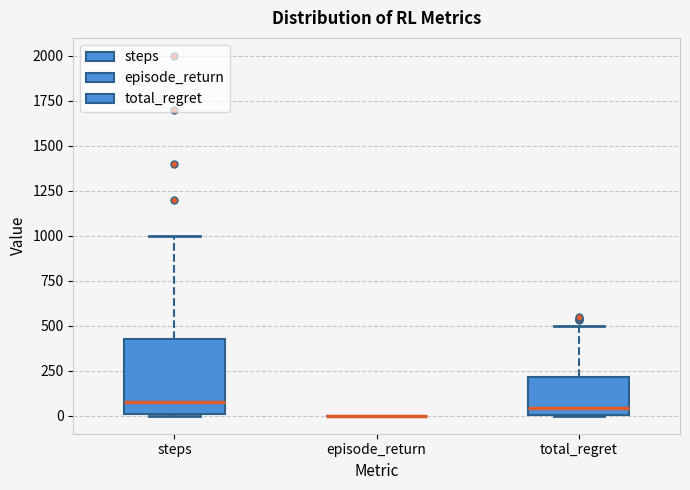

Which box is the tallest, from its lower edge to its upper edge?

steps